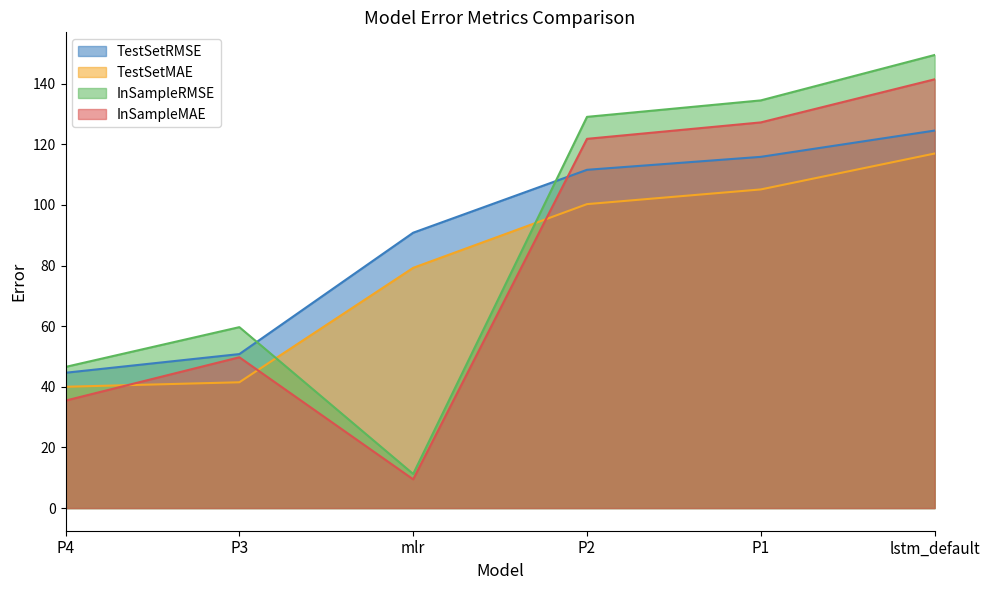

Which category has the lowest value in the TestSetRMSE series?

P4